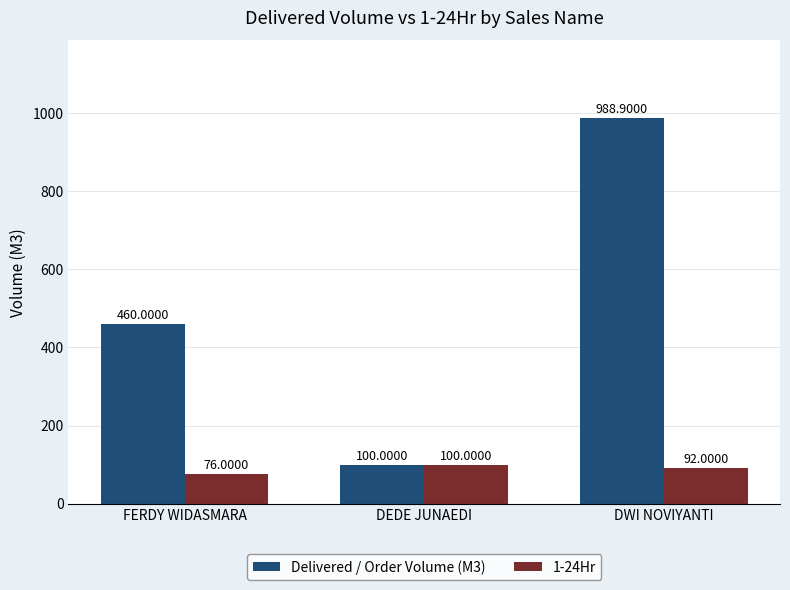

Which series has the largest total across all categories?

Delivered / Order Volume (M3)